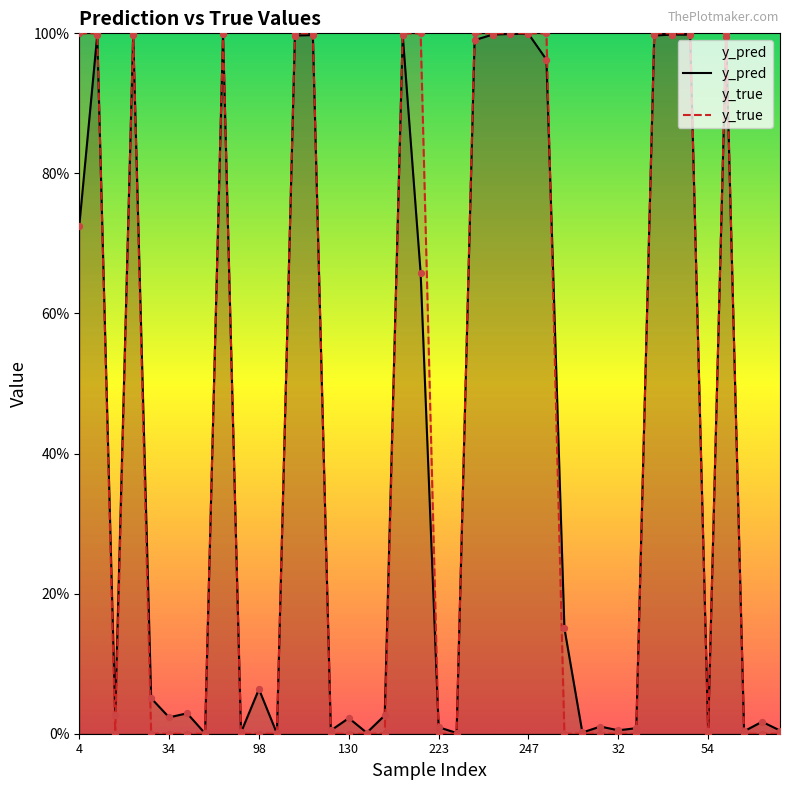

Is the value of y_true at 130 greater than the value of y_pred at 34?

No